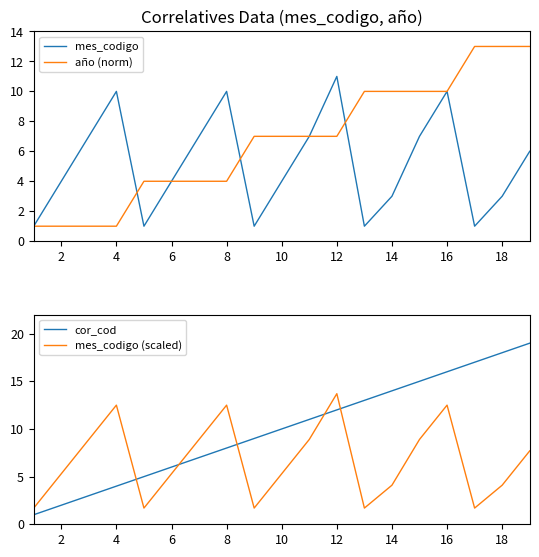

What is the maximum value for mes_codigo?

11